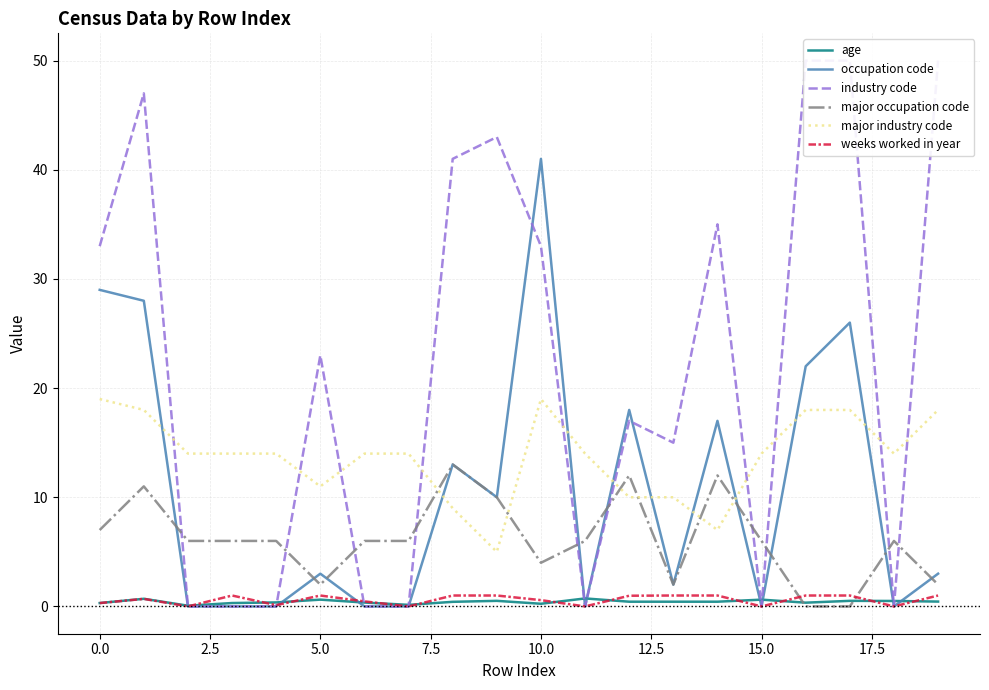

Which category has the highest value across all series?

16